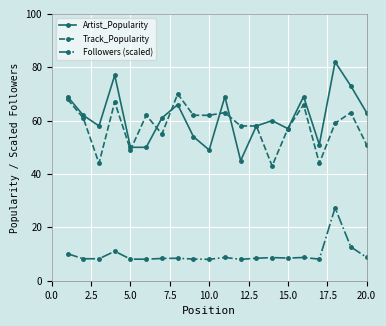

At how many categories does at least one series exceed 71?

3